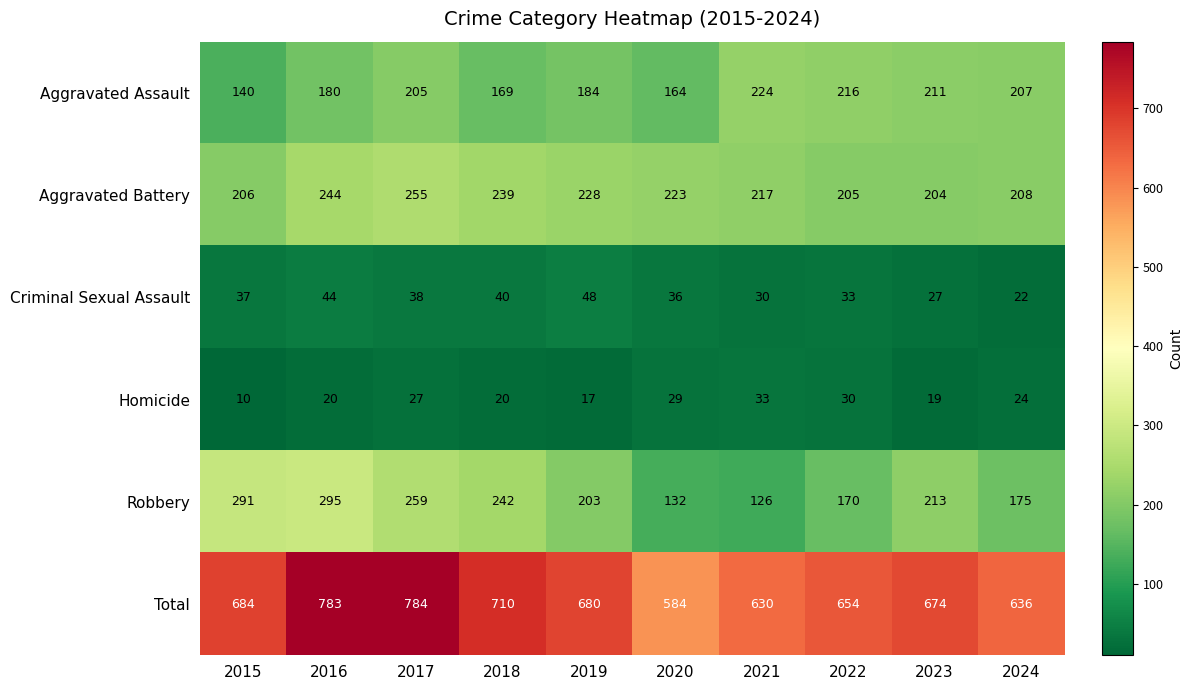

Which series has the largest range (max minus min)?

Total